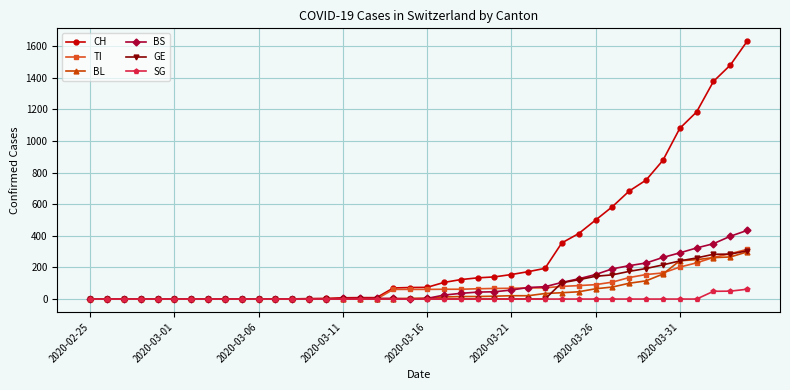

How many data points in BS are less than 4?

16